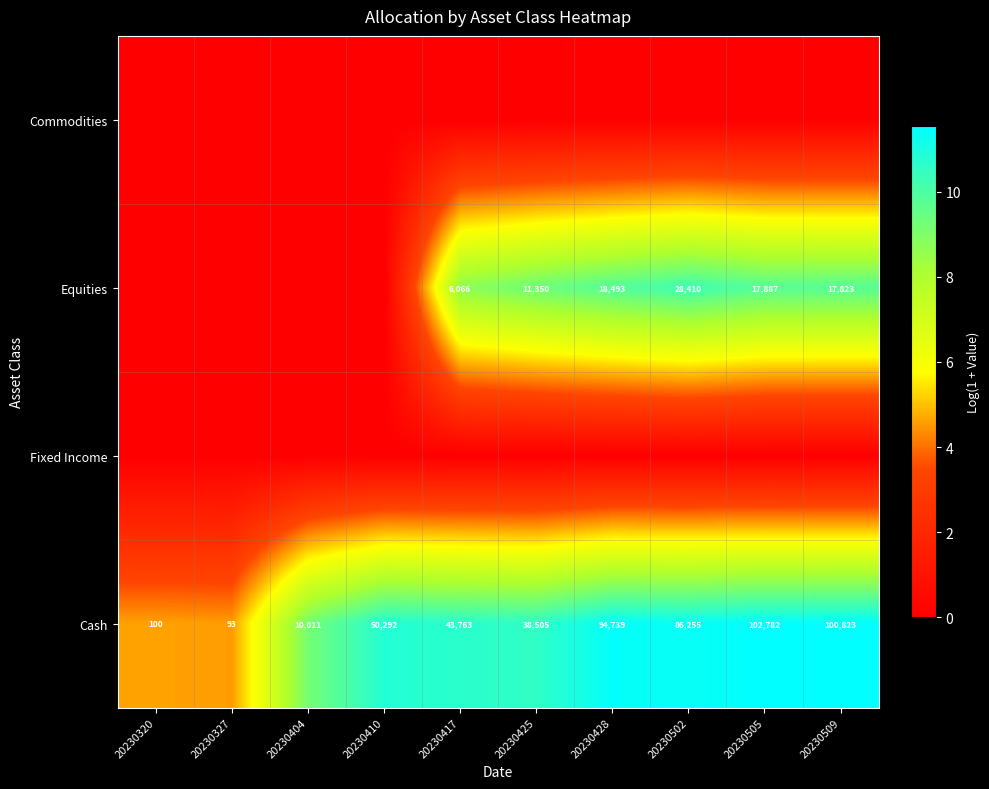

What is the total value across all series at 20230509?

21.3